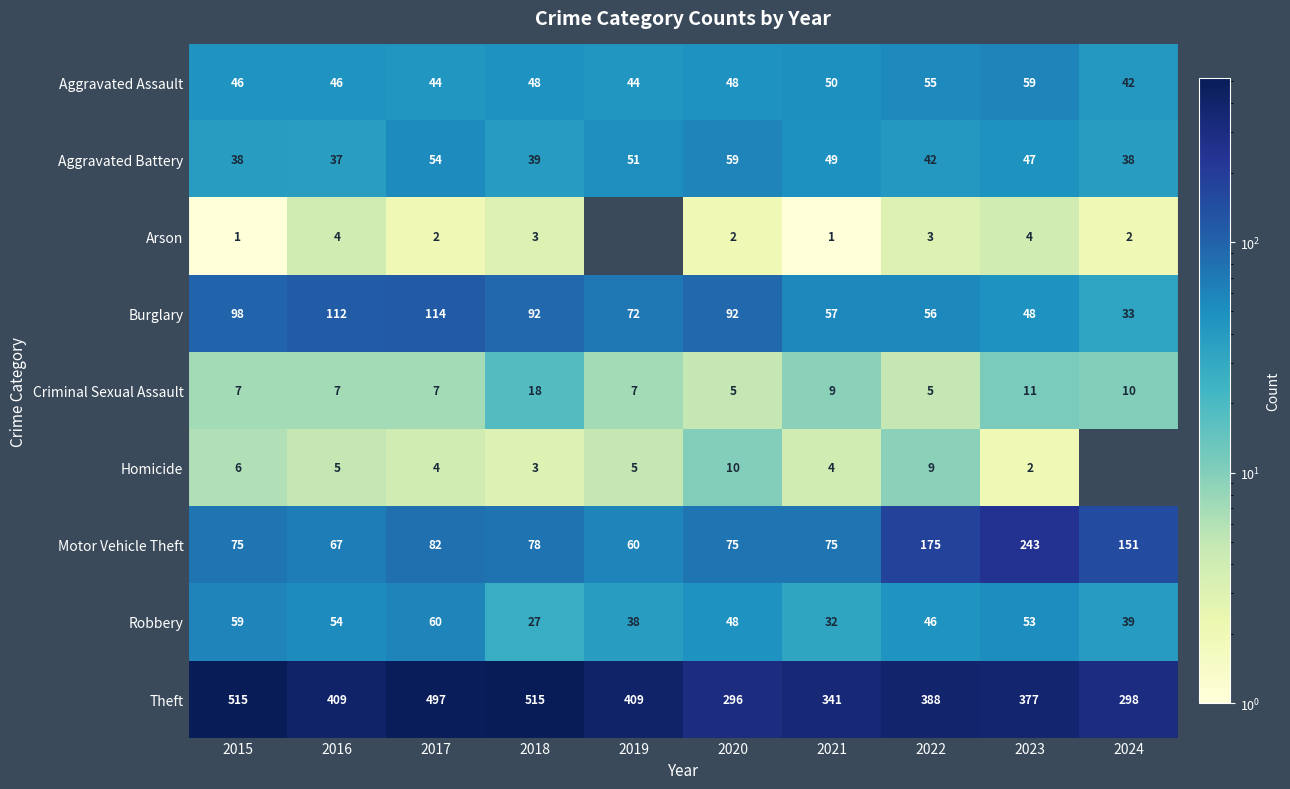

At which label does Motor Vehicle Theft first exceed 78?

2017